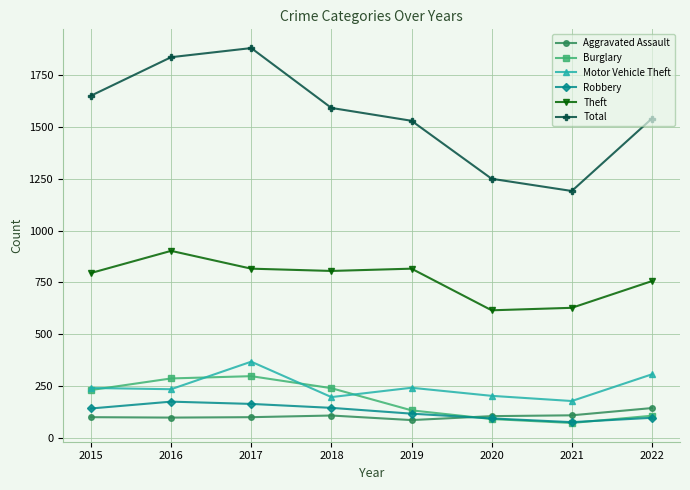

What is the difference between the maximum and minimum values in the Robbery series?

99